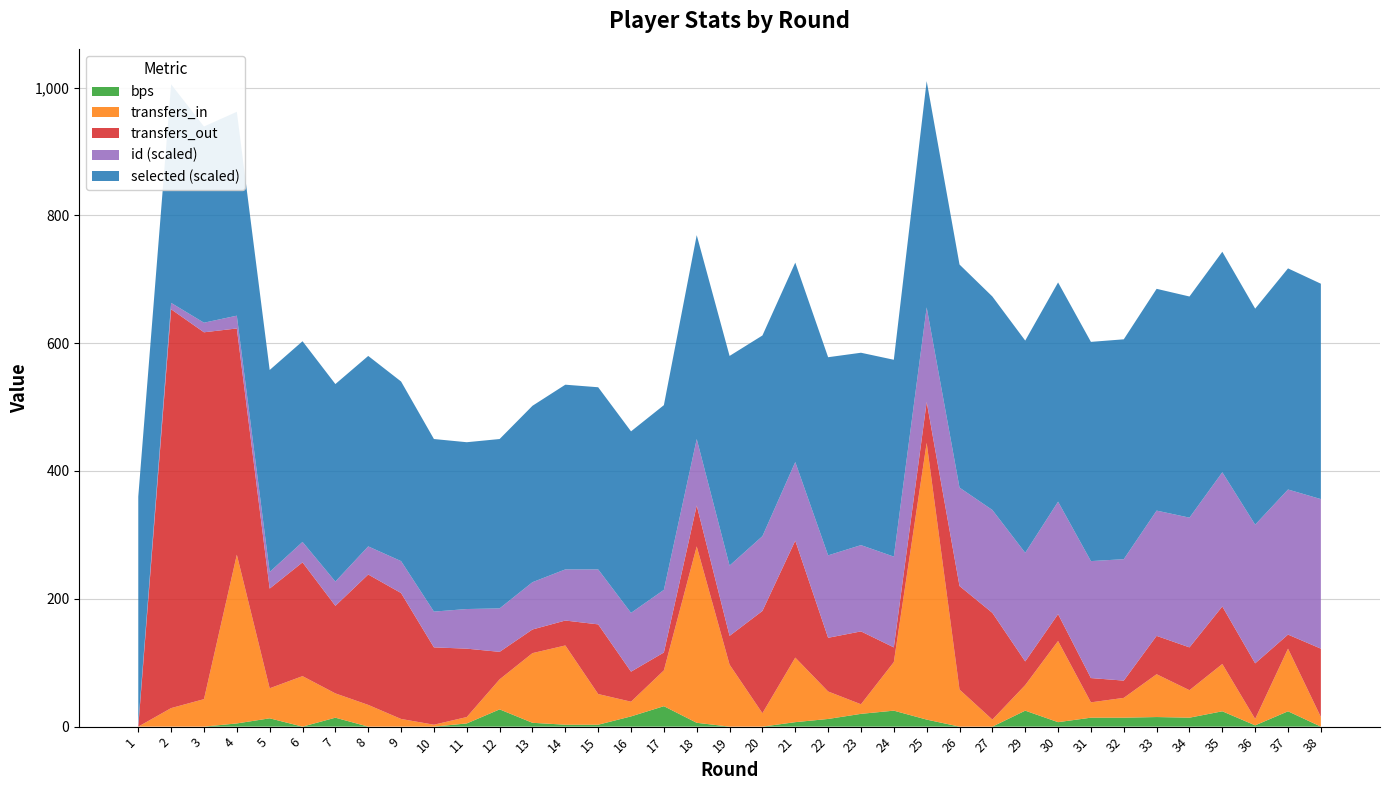

Reading right to left, extract all data points from this chart.

selected: 38=3370	37=3461	36=3381	35=3453	34=3460	33=3474	32=3444	31=3430	30=3437	29=3322	27=3342	26=3491	25=3548	24=3085	23=3018	22=3108	21=3120	20=3148	19=3281	18=3199	17=2895	16=2847	15=2857	14=2896	13=2767	12=2655	11=2613	10=2700	9=2811	8=2986	7=3096	6=3145	5=3165	4=3195	3=3076	2=3424	1=3566
transfers_in: 38=15	37=98	36=10	35=74	34=43	33=67	32=31	31=24	30=127	29=40	27=11	26=58	25=433	24=76	23=15	22=43	21=101	20=21	19=97	18=276	17=56	16=23	15=48	14=124	13=109	12=47	11=10	10=3	9=12	8=34	7=38	6=79	5=47	4=264	3=43	2=29	1=0
transfers_out: 38=107	37=22	36=87	35=90	34=67	33=60	32=27	31=38	30=42	29=37	27=167	26=162	25=64	24=23	23=114	22=84	21=183	20=160	19=45	18=64	17=28	16=47	15=109	14=39	13=37	12=43	11=107	10=121	9=197	8=204	7=137	6=178	5=156	4=354	3=574	2=624	1=0
id: 38=23481	37=22710	36=21784	35=21069	34=20382	33=19666	32=19004	31=18343	30=17686	29=17032	27=16111	26=15436	25=14885	24=14236	23=13593	22=12959	21=12328	20=11704	19=11082	18=10464	17=9848	16=9234	15=8624	14=8019	13=7415	12=6814	11=6215	10=5617	9=5023	8=4431	7=3842	6=3256	5=2672	4=2091	3=1541	2=1001	1=476
bps: 38=0	37=24	36=2	35=24	34=14	33=15	32=14	31=14	30=7	29=25	27=0	26=0	25=11	24=25	23=20	22=12	21=7	20=0	19=0	18=6	17=32	16=16	15=3	14=3	13=6	12=27	11=5	10=0	9=0	8=0	7=14	6=0	5=13	4=5	3=0	2=0	1=0